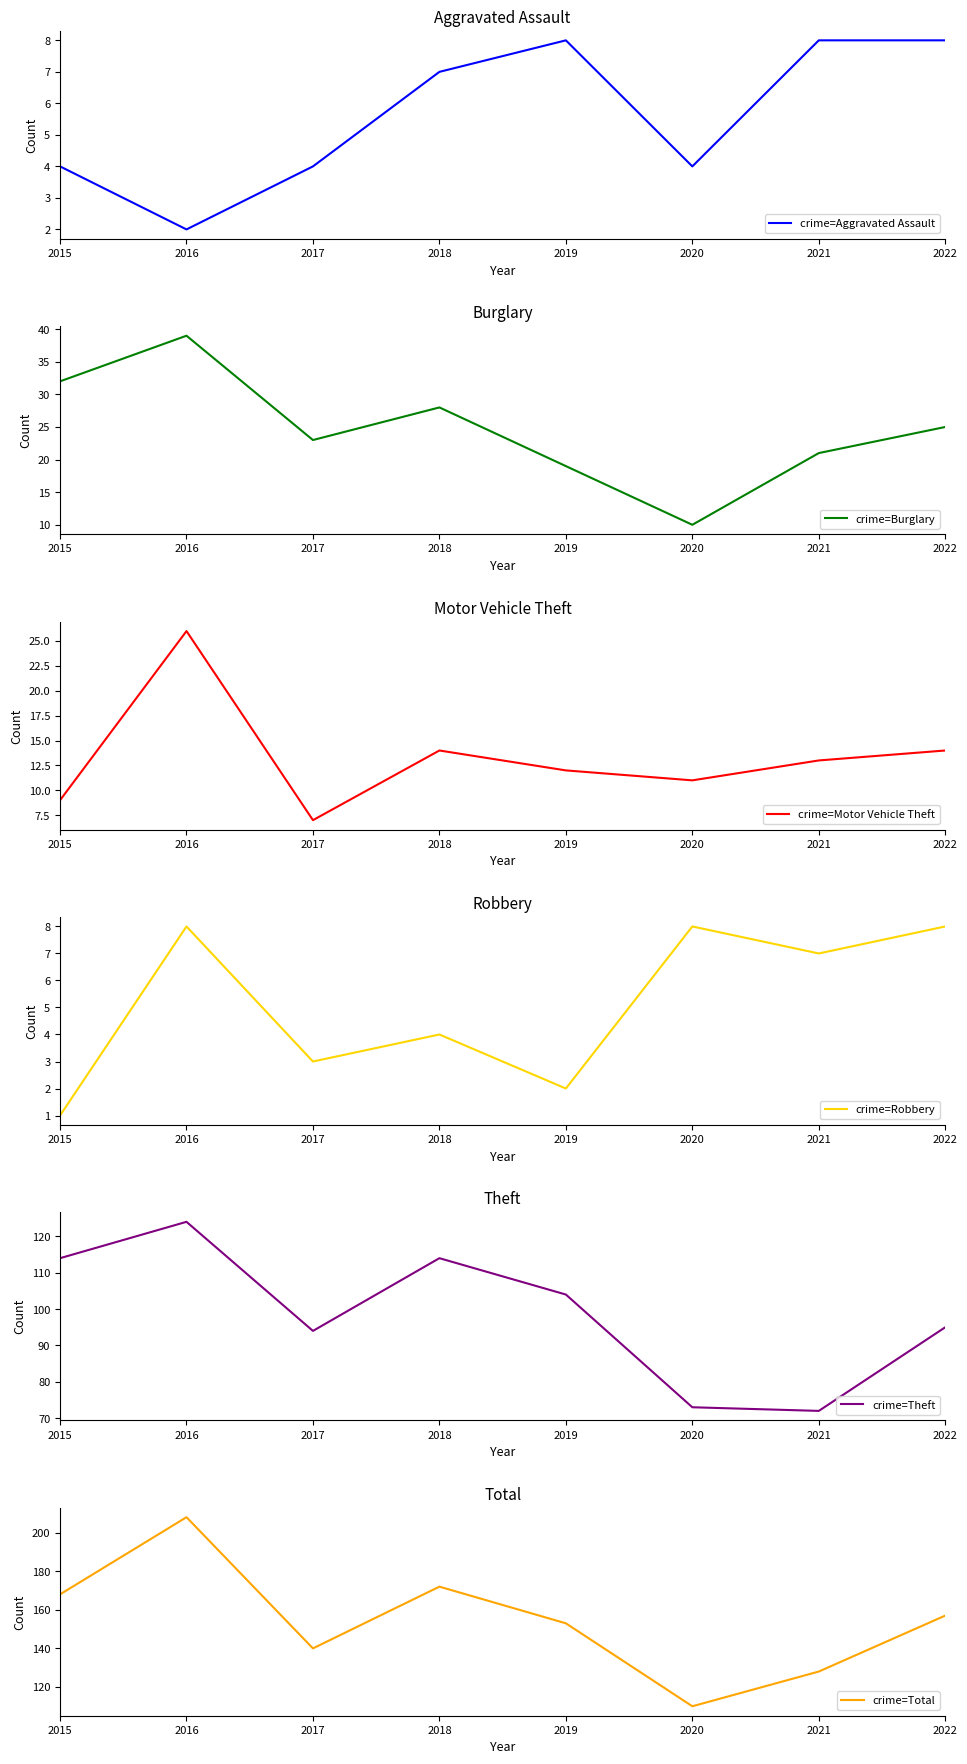

True or false: Robbery has a value of 7 at 2021.

True